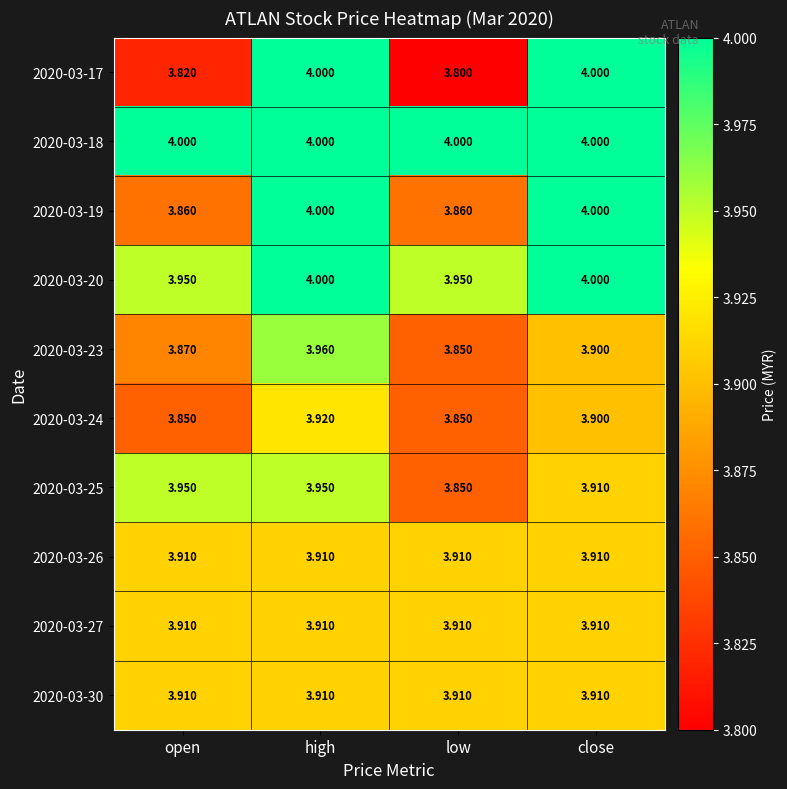

Which category has the highest value in the 2020-03-24 series?

high